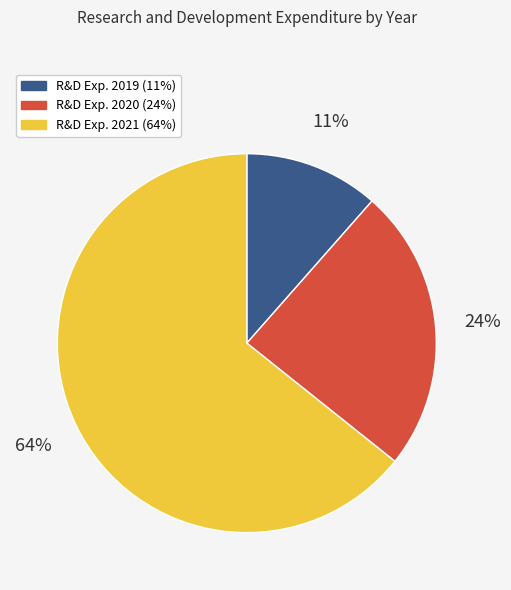

How many segments does this pie chart have?

3